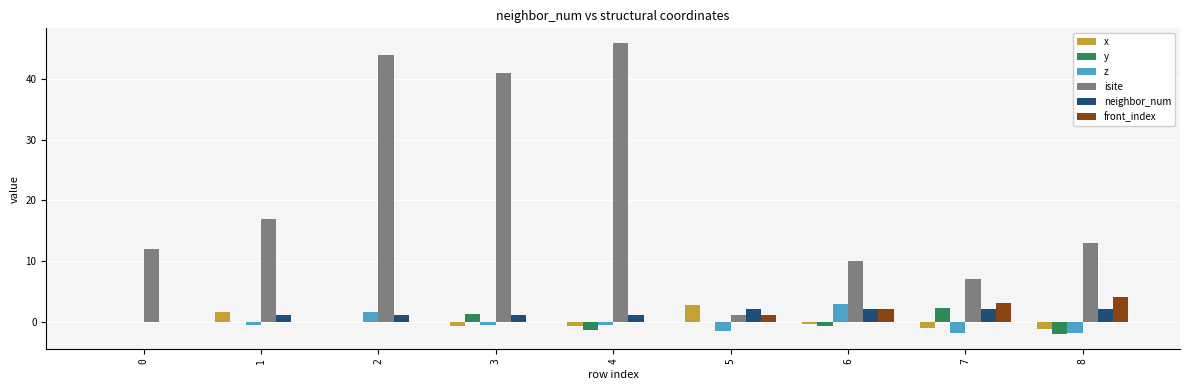

True or false: isite has a value of 22.9 at 3.

False